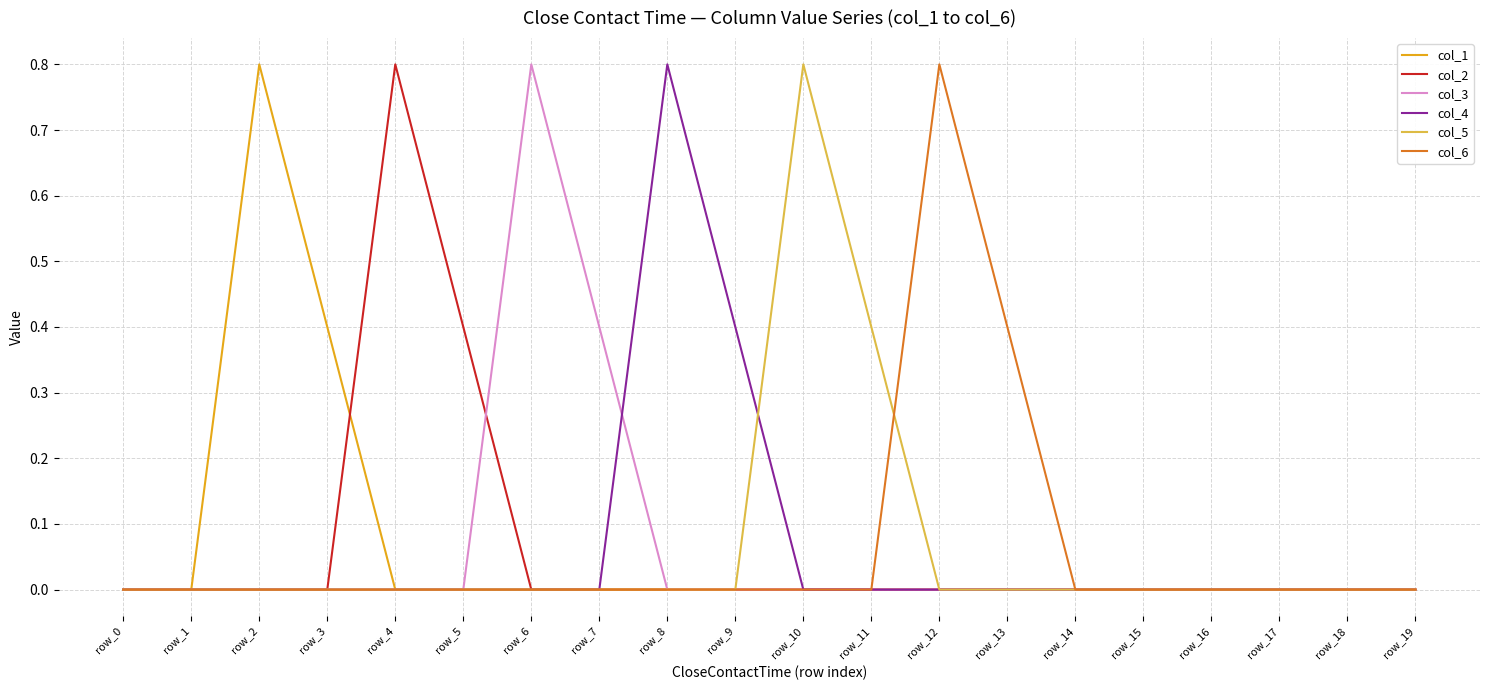

At which label does col_3 reach its peak?

row_6